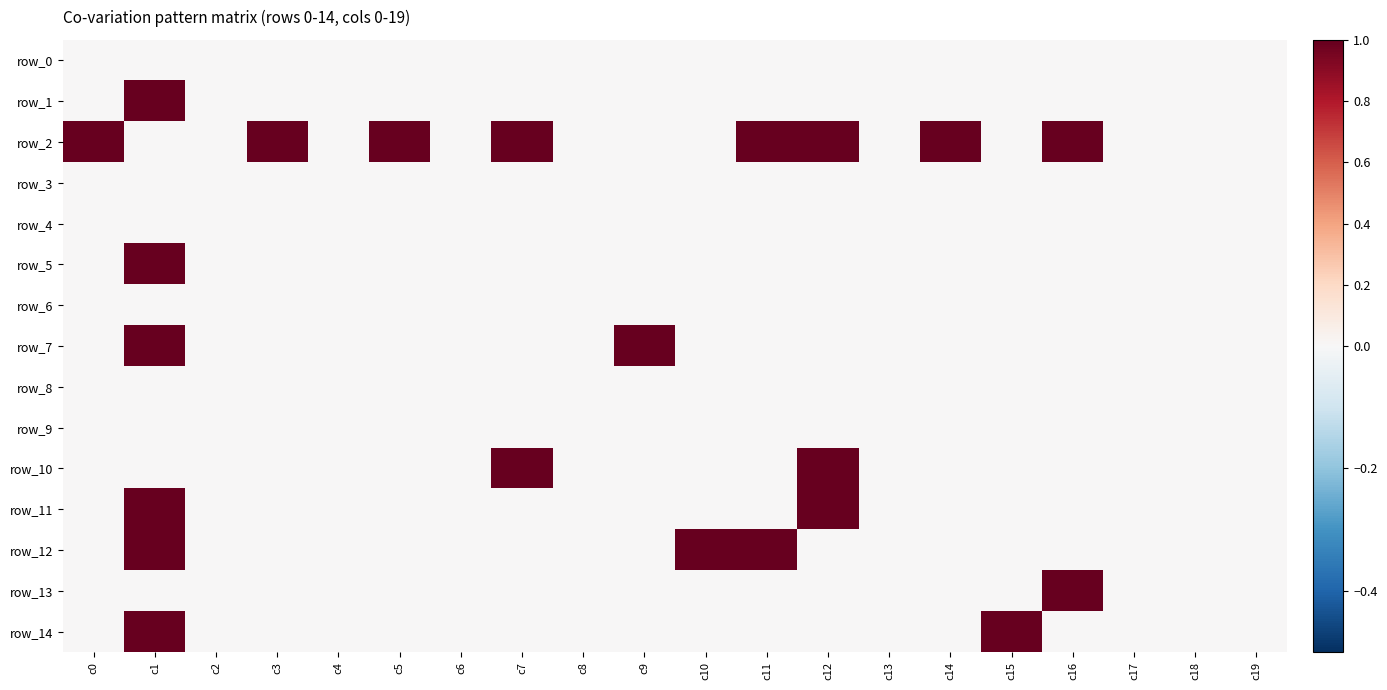

What is the difference between the maximum and minimum values in the row_1 series?

1